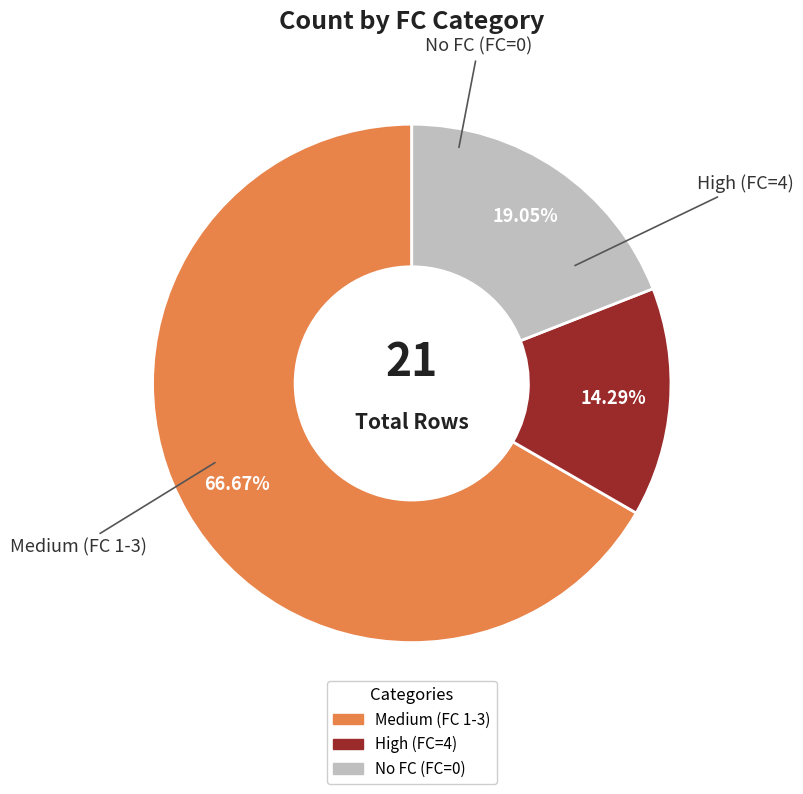

Is there any slice that represents more than half of the pie?

Yes